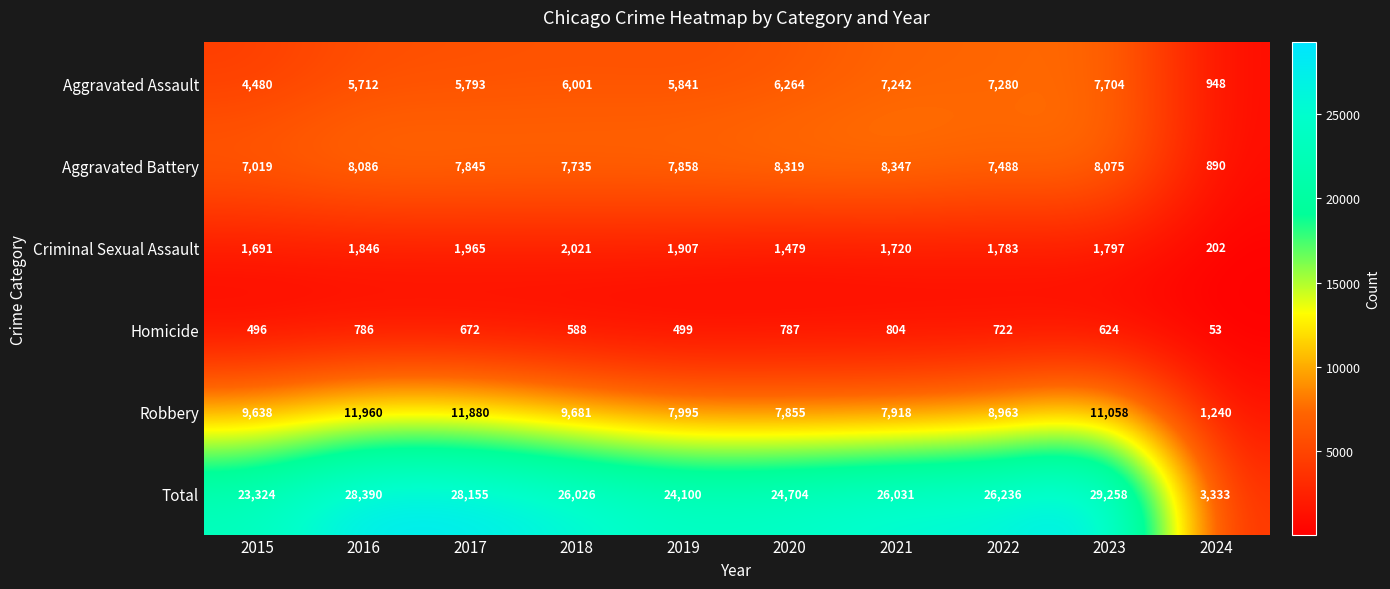

True or false: Total has a value of 28390 at 2016.

True